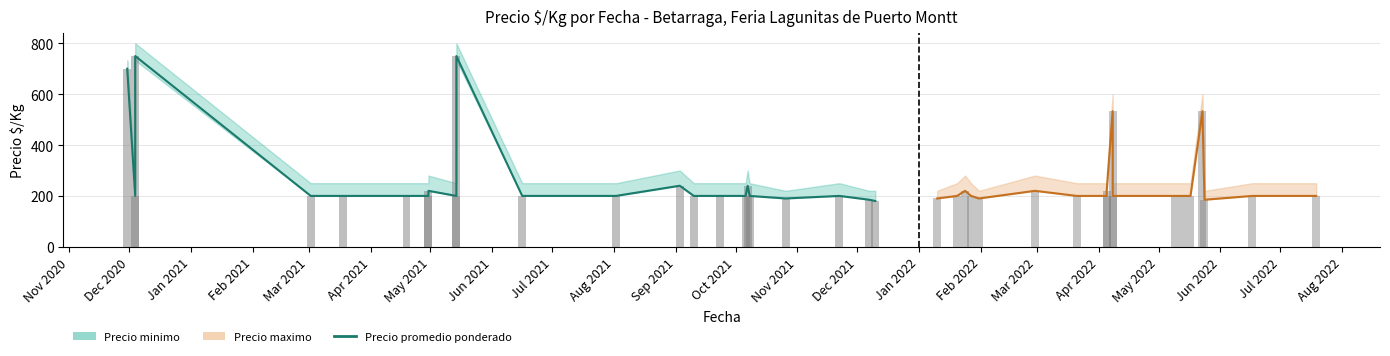

Between 15 and 39, which is larger?

15